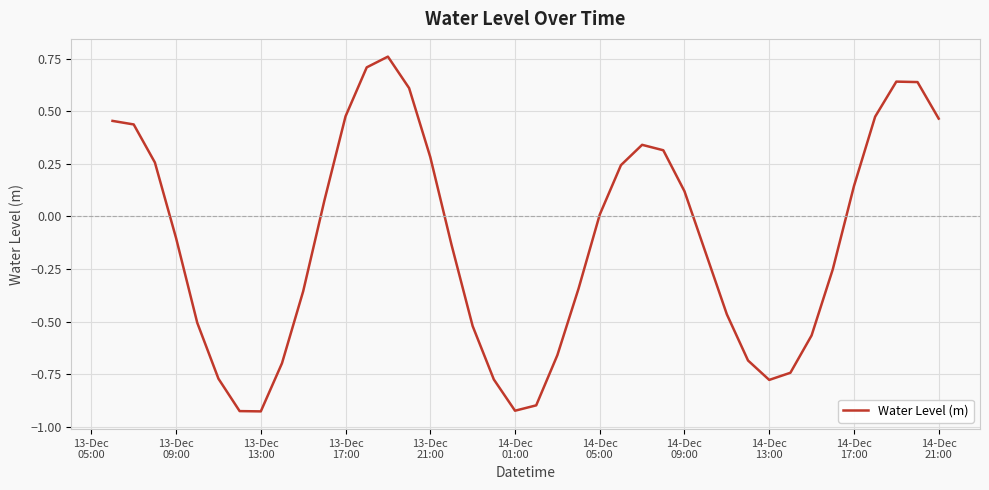

What is the difference between the maximum and minimum values?

1.7